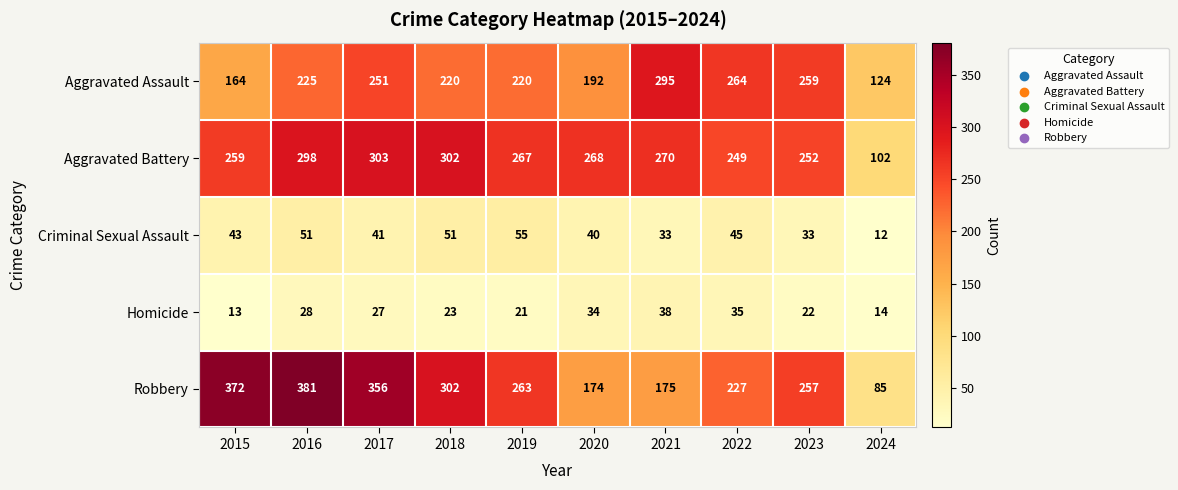

What is the sum of all Aggravated Battery values?

2570